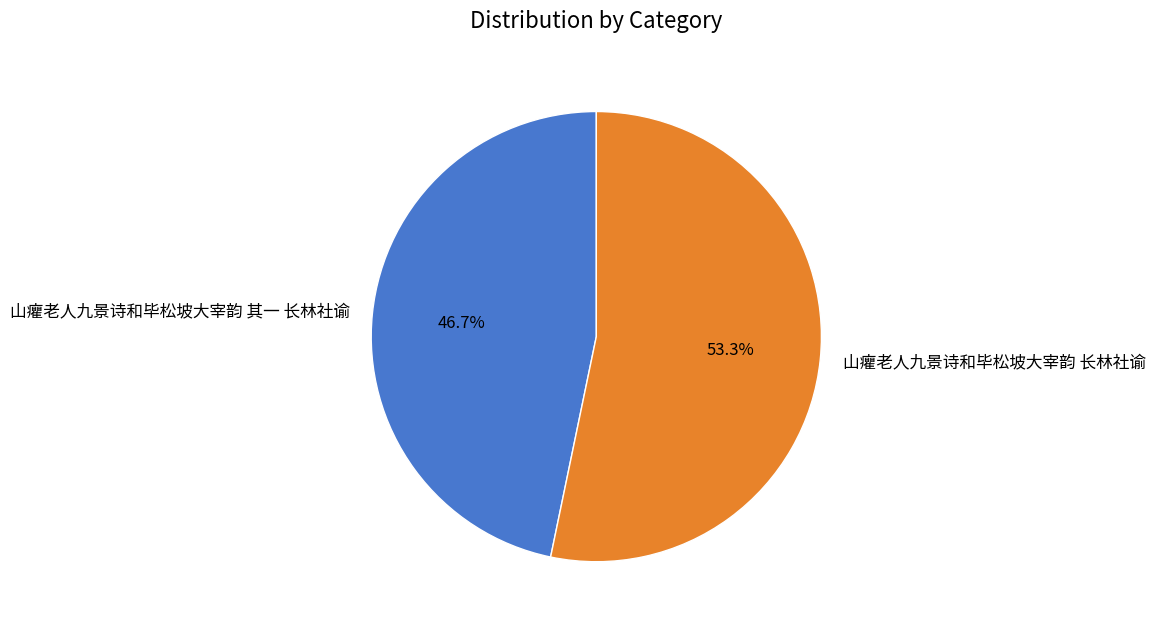

The 山癯老人九景诗和毕松坡大宰韵 长林社谕 slice represents 40% of the pie. True or false?

False